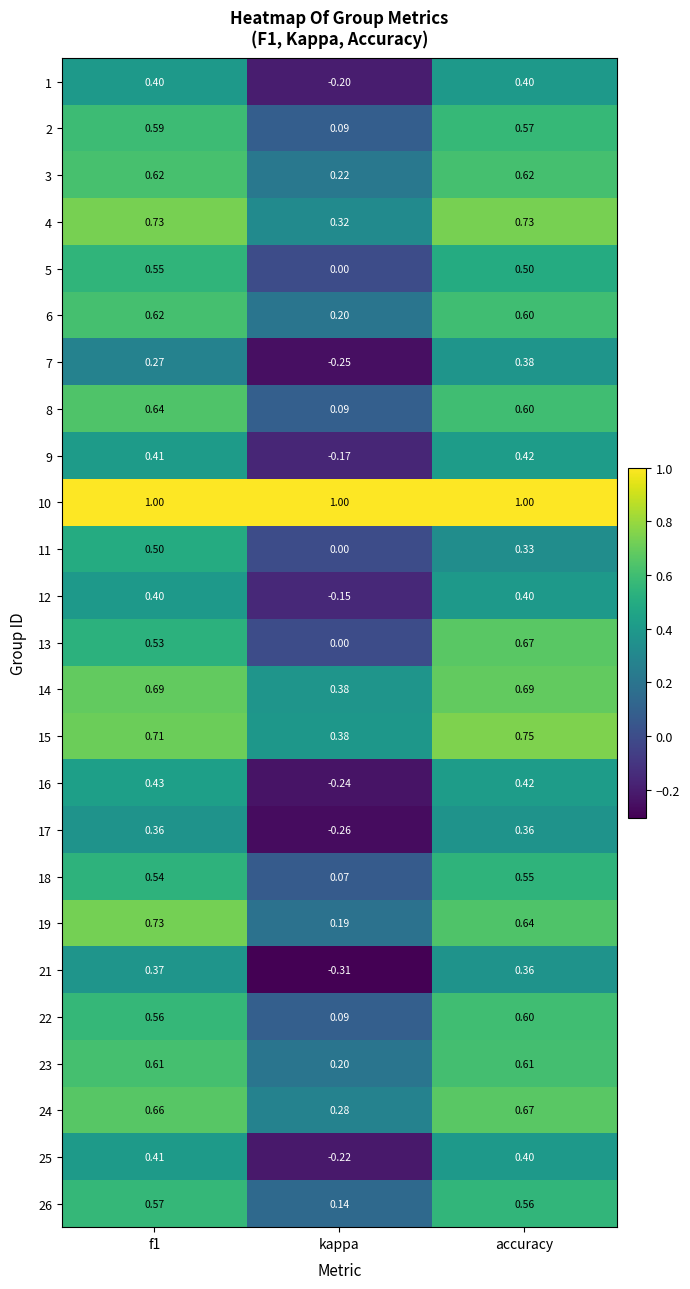

Is the value of 10 at f1 greater than the value of 22 at kappa?

Yes